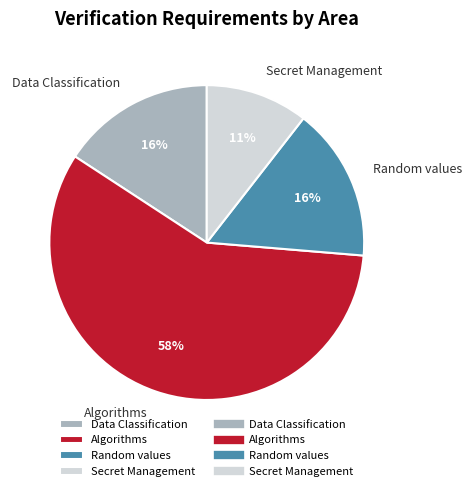

Between Algorithms and Data Classification, which is larger?

Algorithms